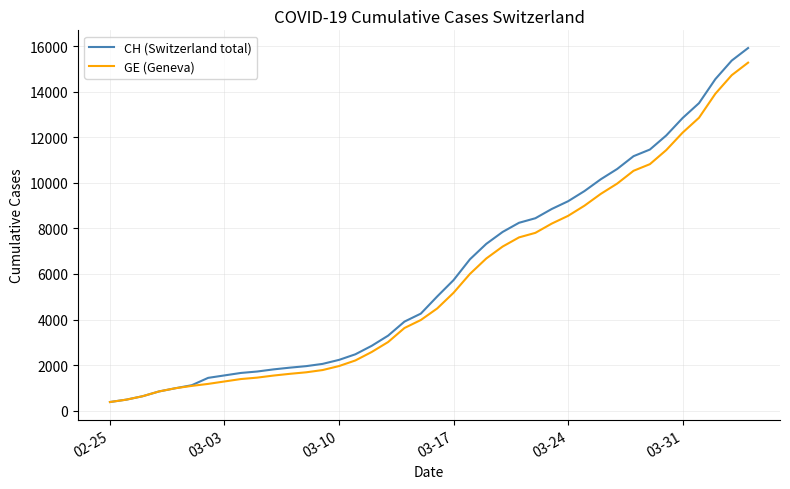

What is the smallest value displayed?

375